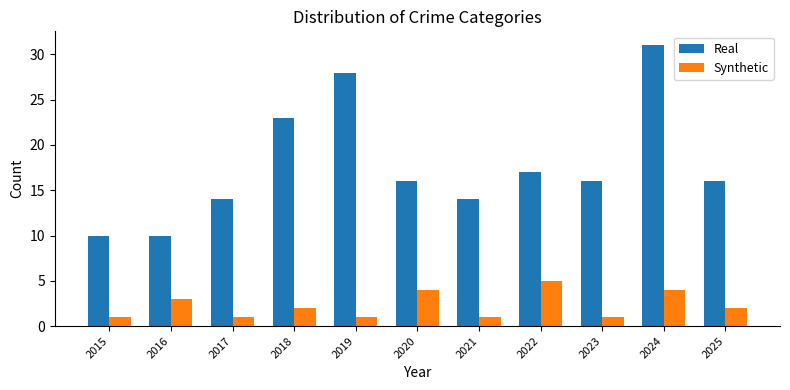

Is it true that Synthetic equals 5 at 2016?

False